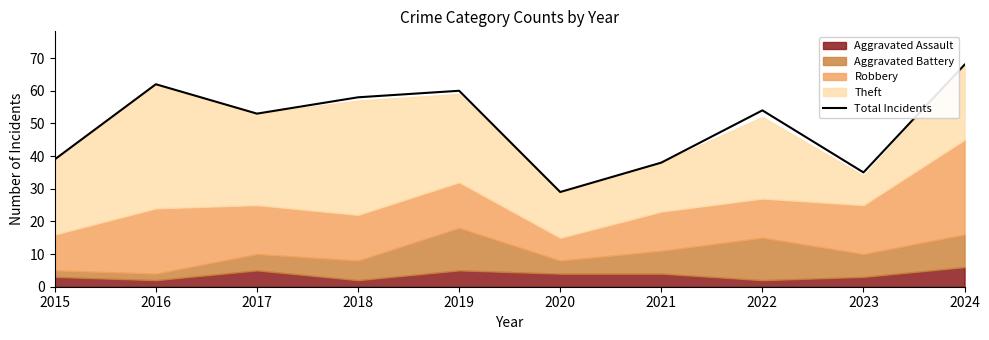

True or false: there are more than 1 points higher than both neighbors.

True